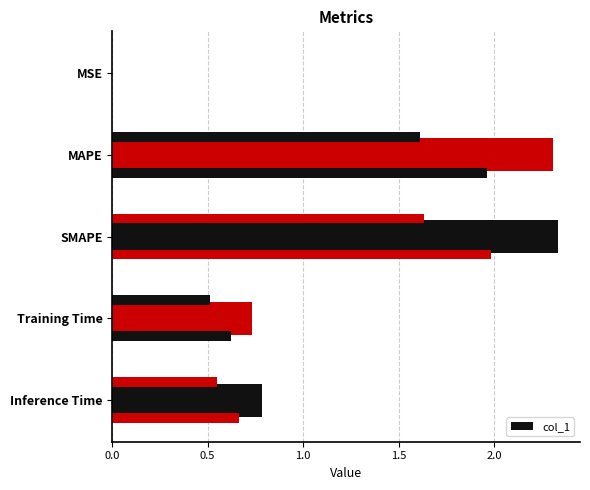

Are the bars horizontal?

Yes